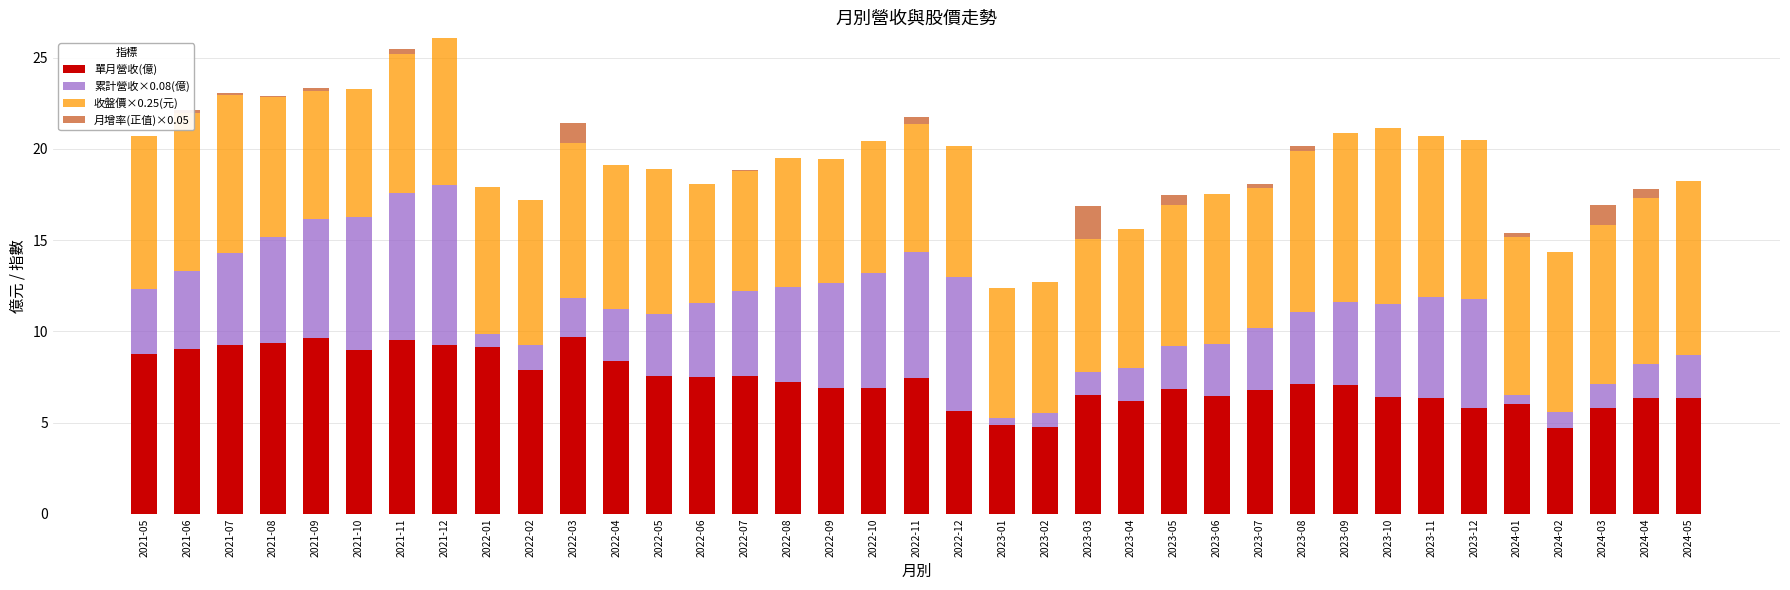

What is the maximum value for 單月營收(億)?

9.7